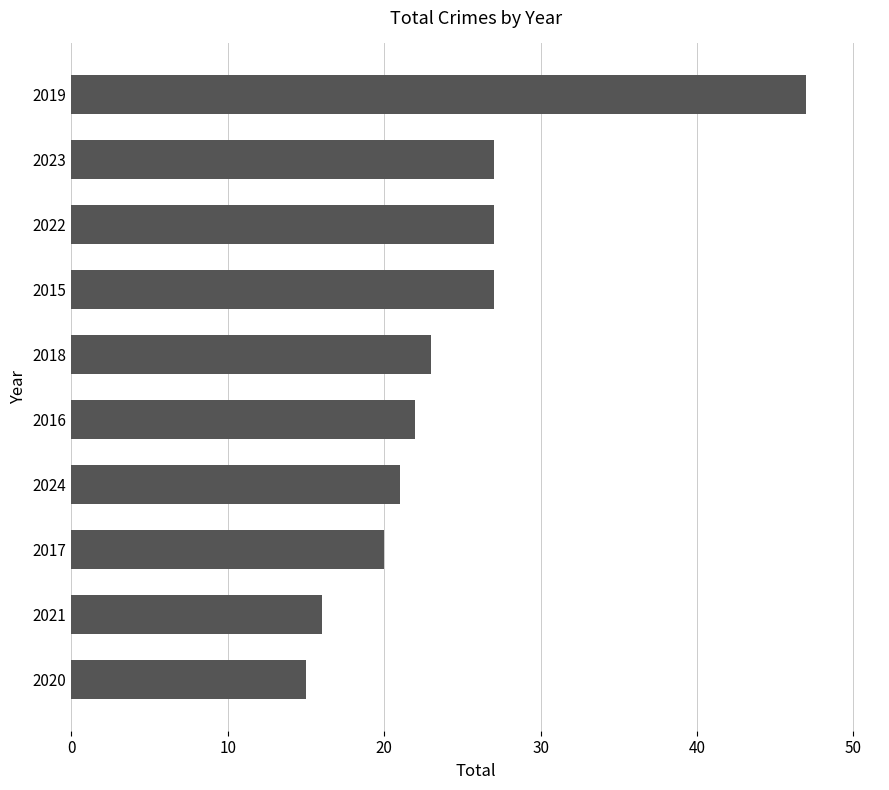

Does the chart contain stacked bars?

No